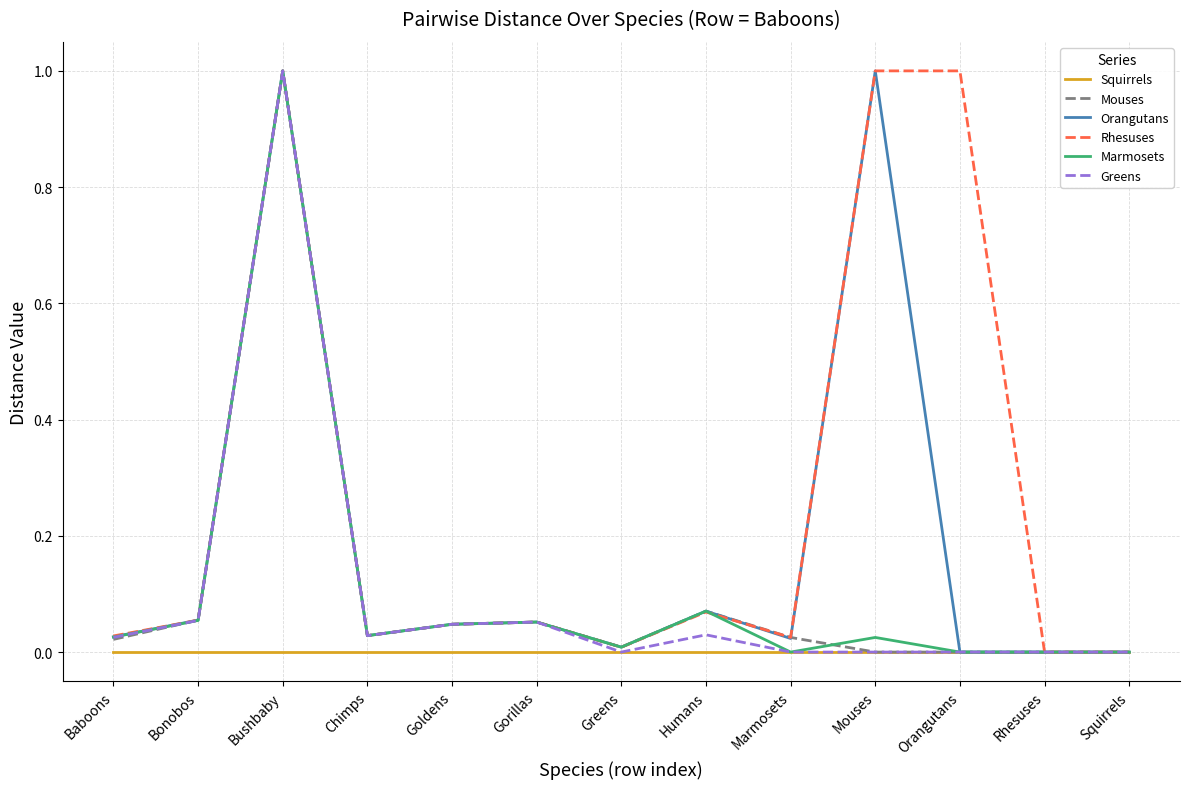

Is it true that Greens equals -0.6 at Squirrels?

False